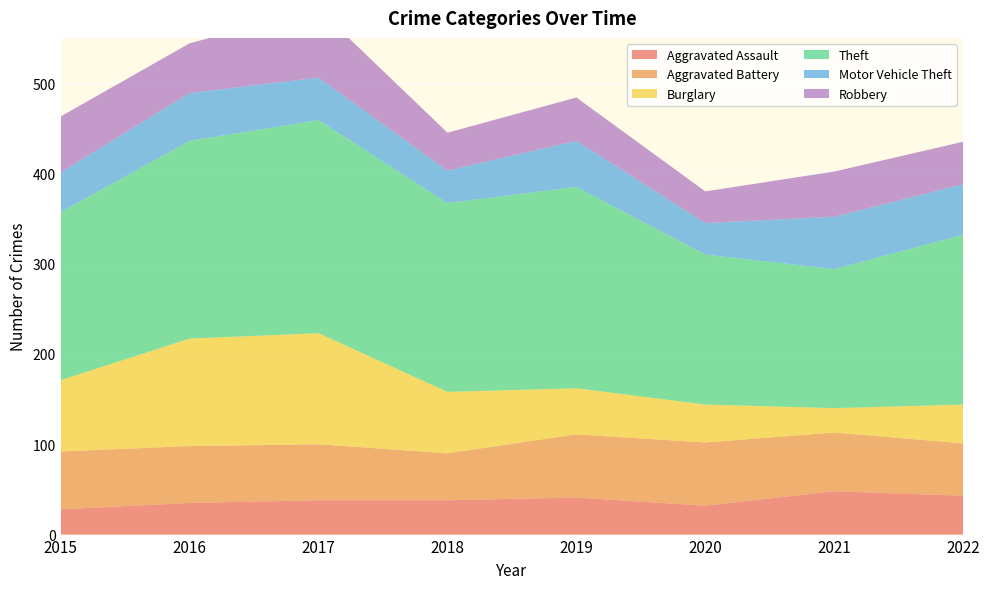

Reading right to left, list all the values displayed in this chart.

Aggravated Assault: 2022=43	2021=48	2020=32	2019=41	2018=38	2017=38	2016=35	2015=28
Aggravated Battery: 2022=58	2021=65	2020=70	2019=70	2018=52	2017=62	2016=63	2015=64
Burglary: 2022=43	2021=27	2020=42	2019=51	2018=68	2017=123	2016=119	2015=79
Theft: 2022=188	2021=154	2020=166	2019=223	2018=209	2017=236	2016=219	2015=186
Motor Vehicle Theft: 2022=56	2021=58	2020=35	2019=51	2018=36	2017=47	2016=53	2015=44
Robbery: 2022=47	2021=50	2020=35	2019=48	2018=42	2017=76	2016=55	2015=62